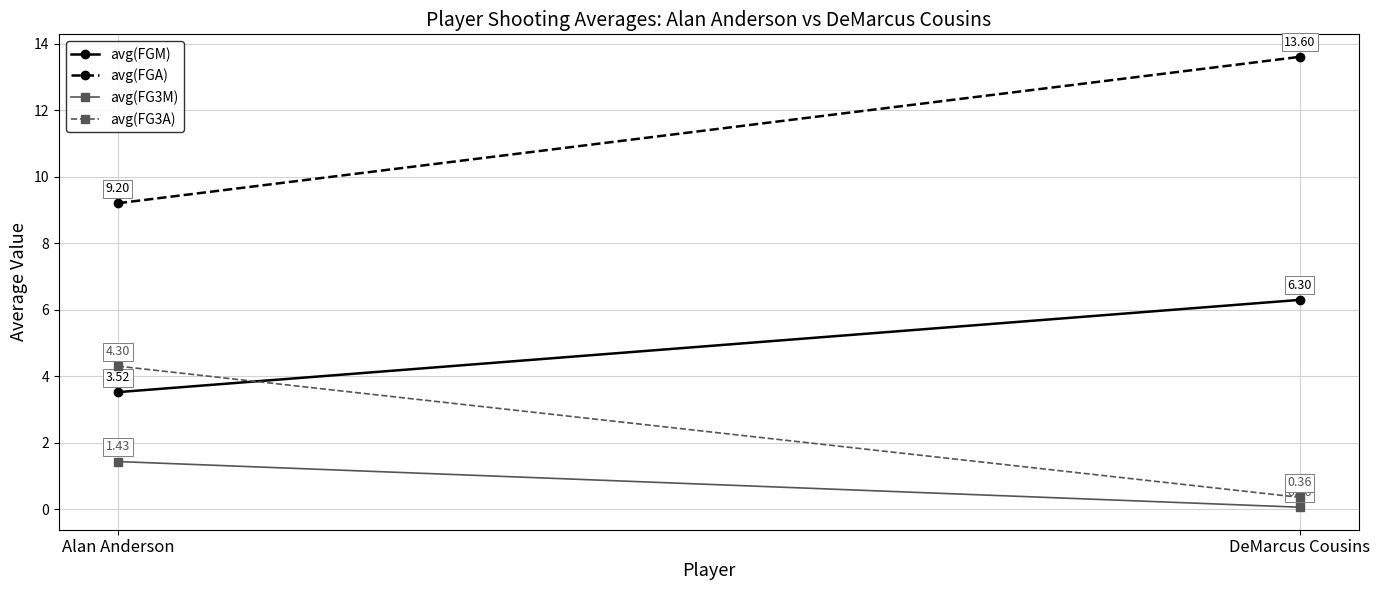

What is the total value across all series at Alan Anderson?

18.5